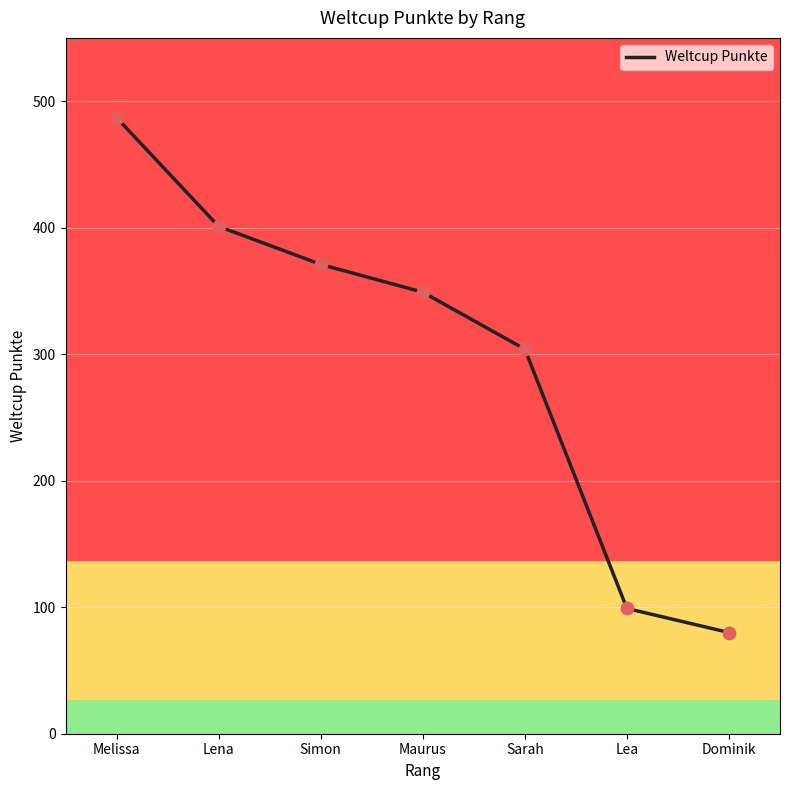

What is the change in value from Melissa to Lea?

-388